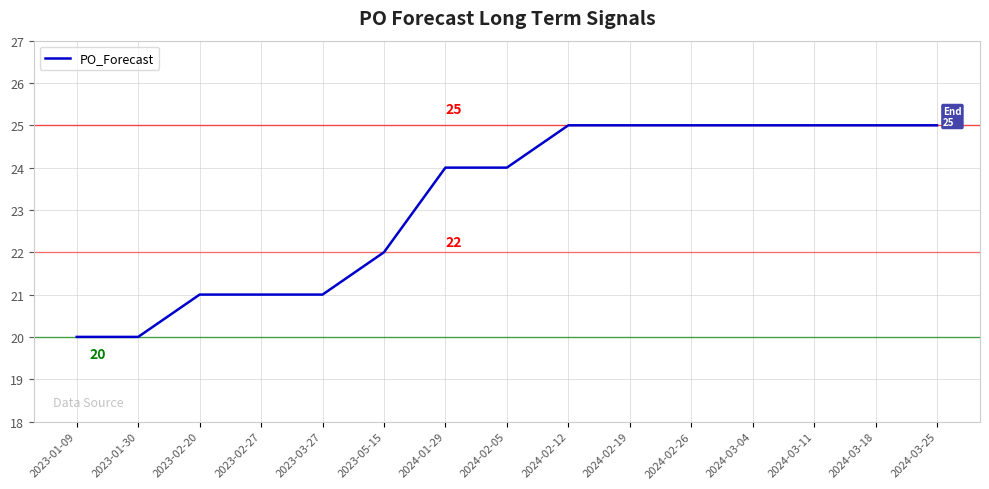

How many lines are shown in the chart?

1